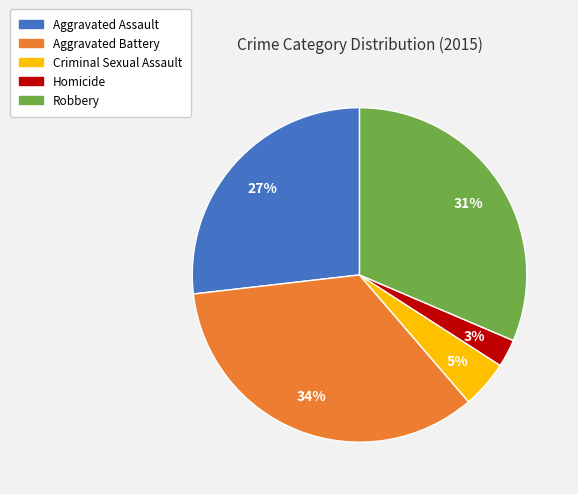

To the nearest percent, what is the average slice percentage?

20%